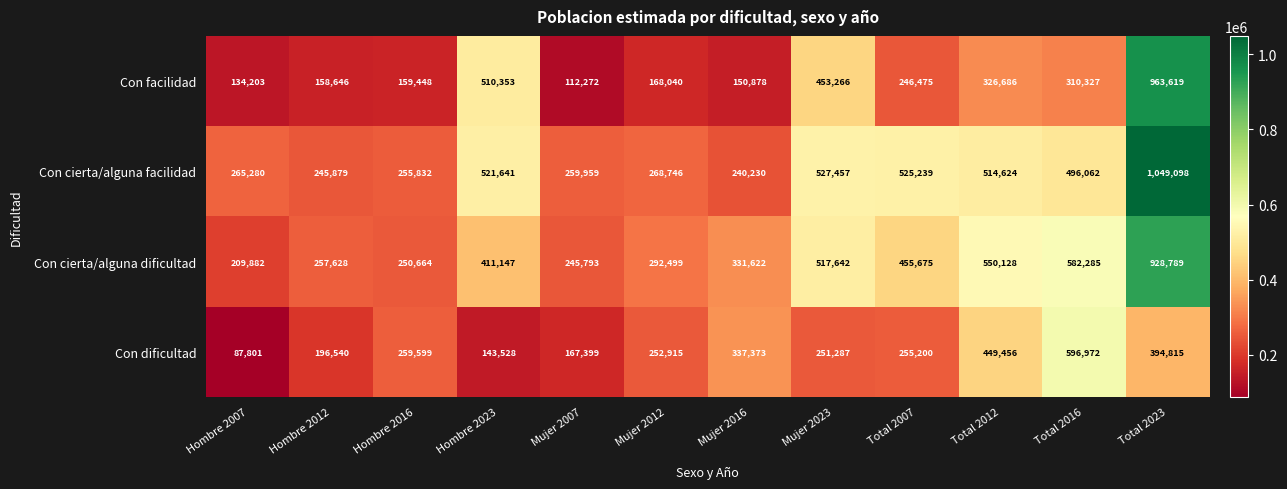

At how many categories does at least one series exceed 595362?

2